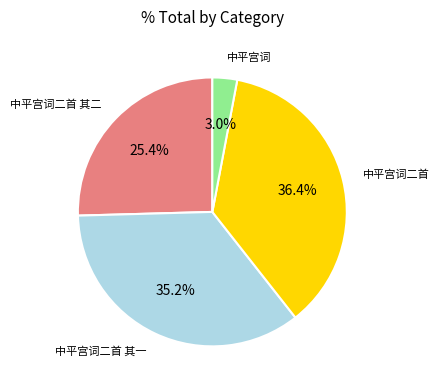

Is there a majority slice in this chart?

No